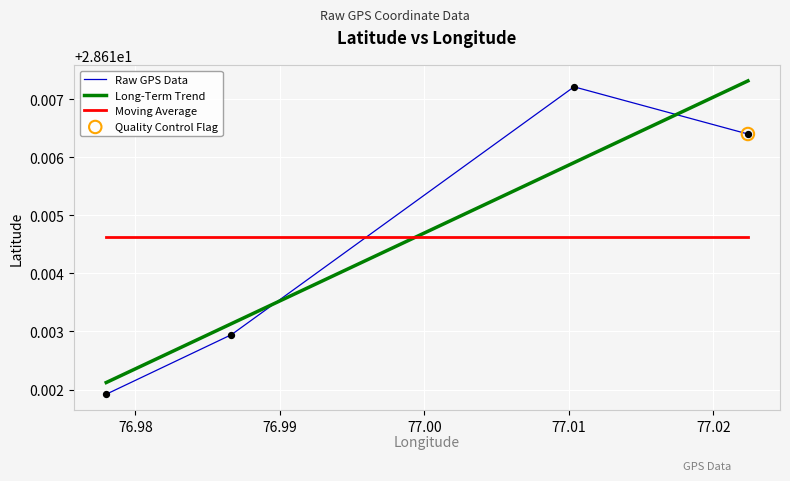

Is the value of Raw GPS Data at 76.99 greater than the value of Long-Term Trend at 76.99?

No